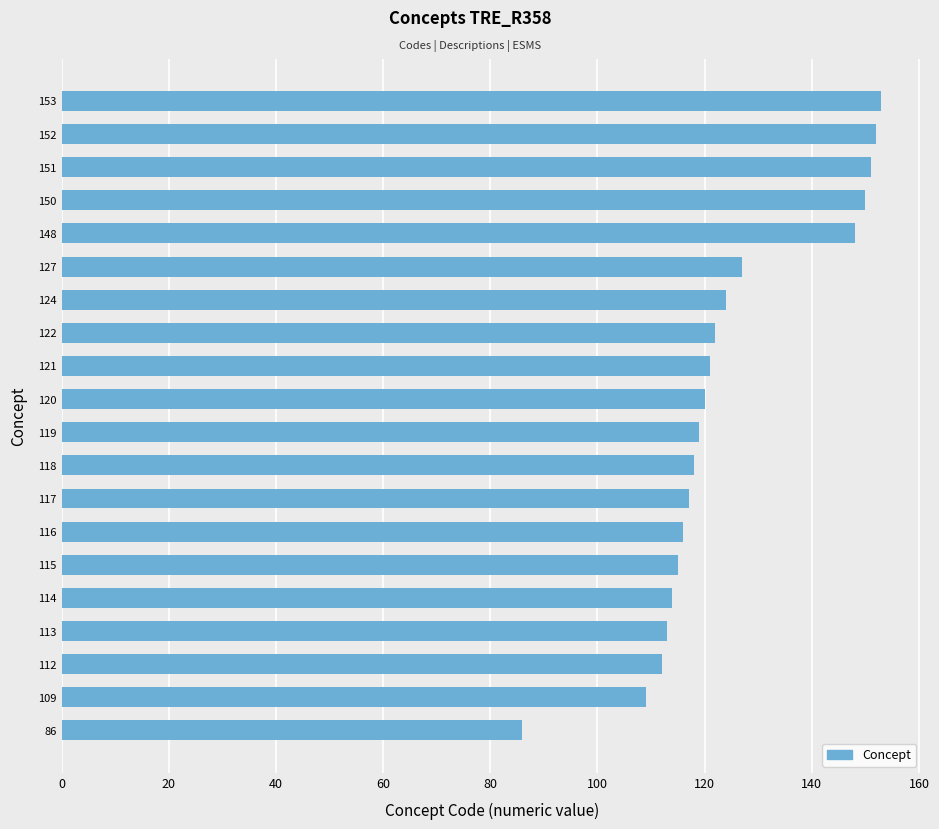

What is the sum of all values?

2487